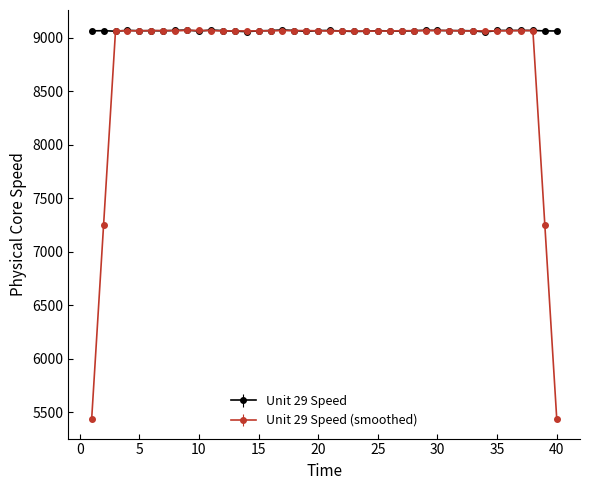

Which series has the widest spread of values?

Unit 29 Speed (smoothed)